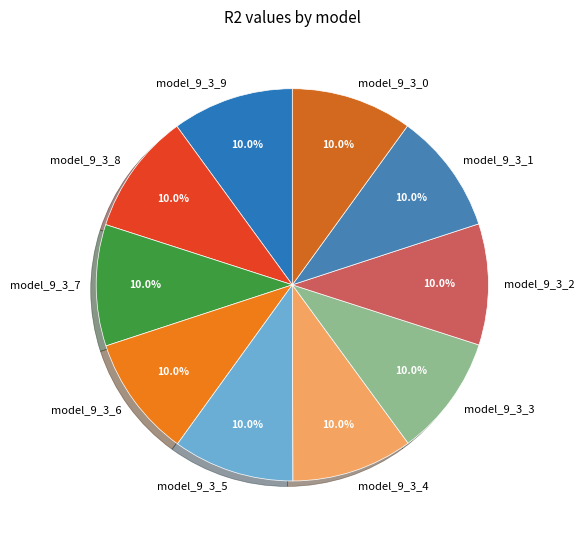

Is it true that model_9_3_9 is 17% of the pie?

False